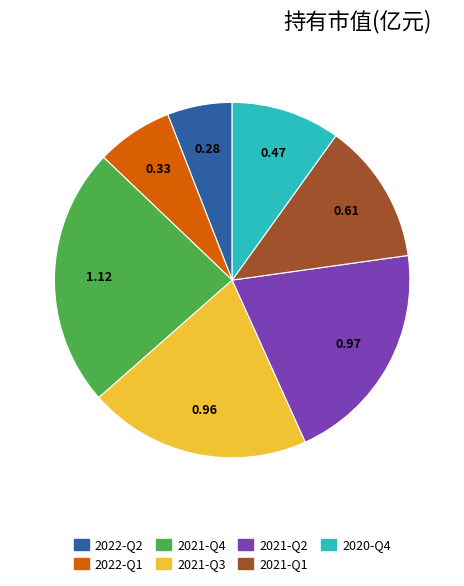

Does 2020-Q4 represent more than half of the total?

No